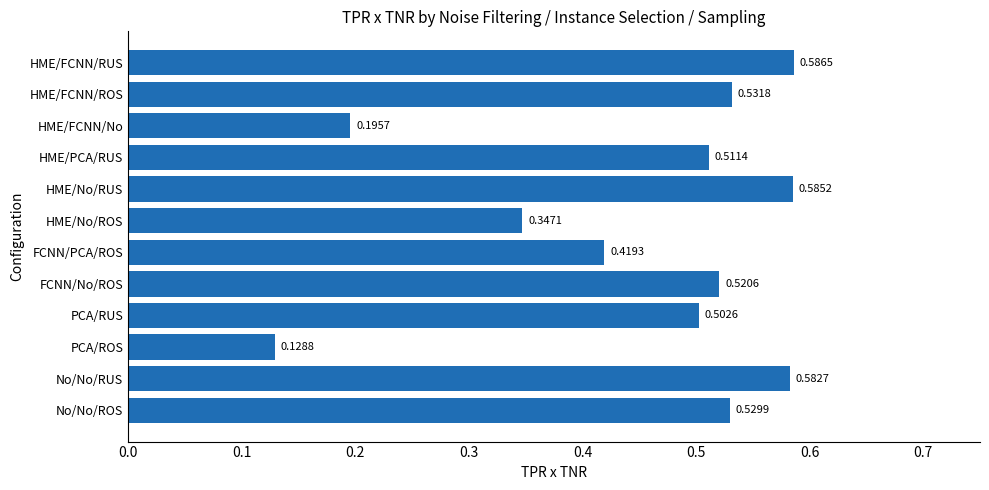

Which category has the lowest value across all series?

PCA/ROS